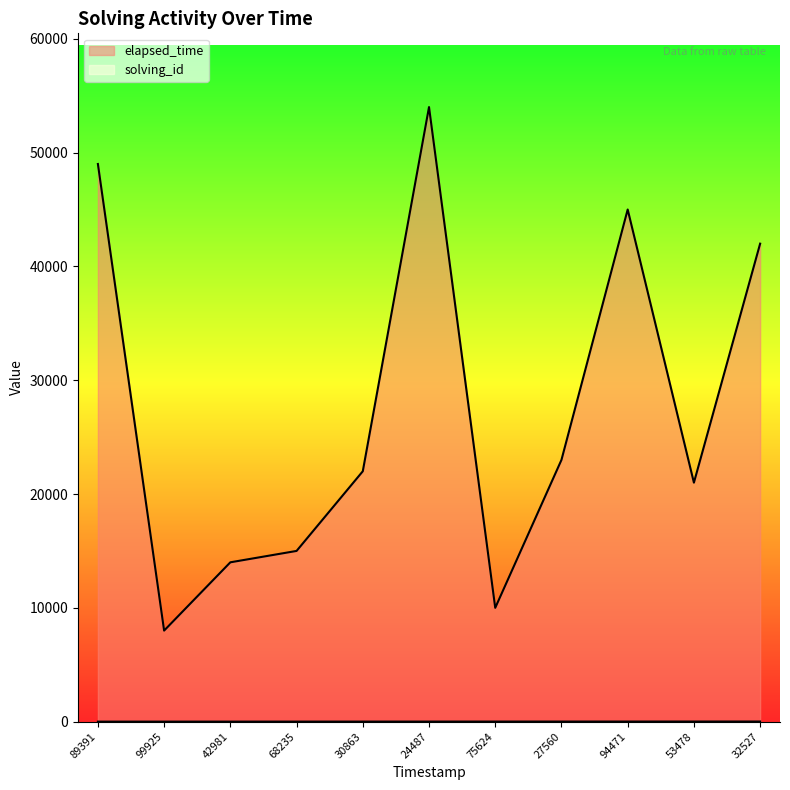

Where is solving_id nearest to the value 6?

24487